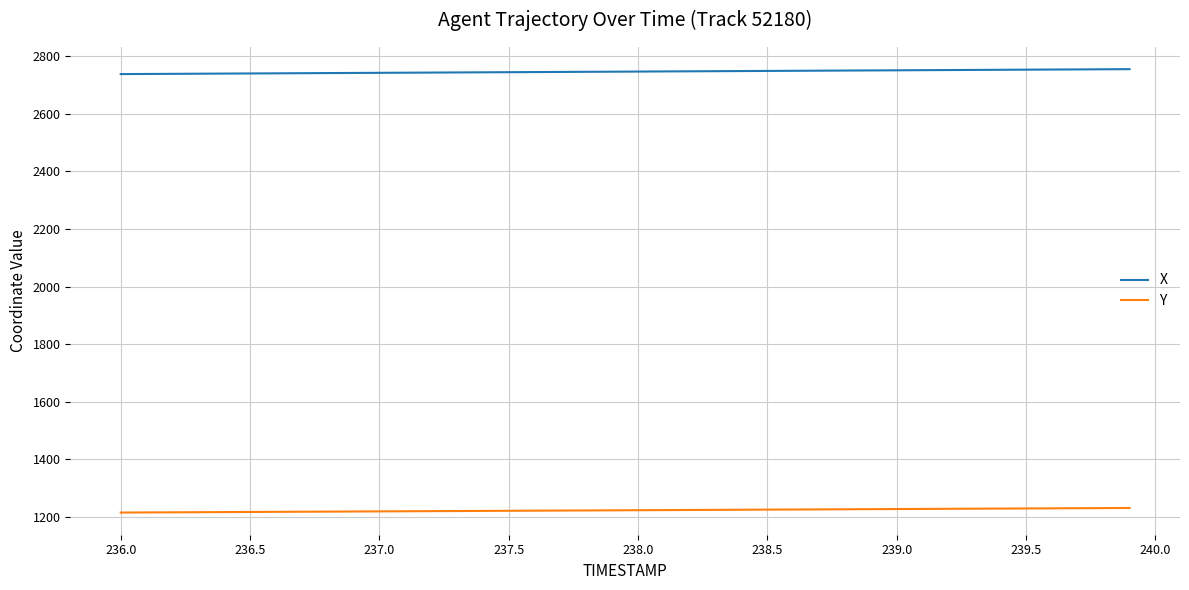

What is the average value of the Y series?

1222.2